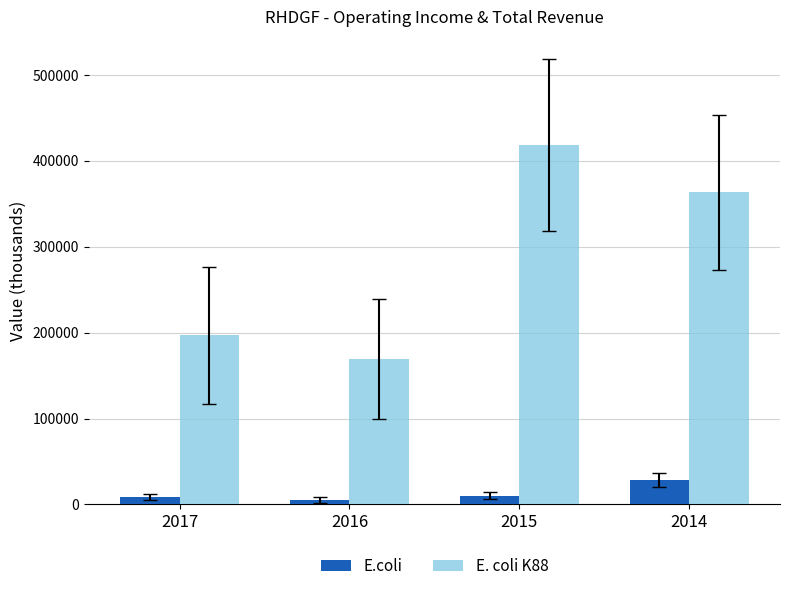

What is the difference between the maximum and minimum values in the E.coli series?

23200